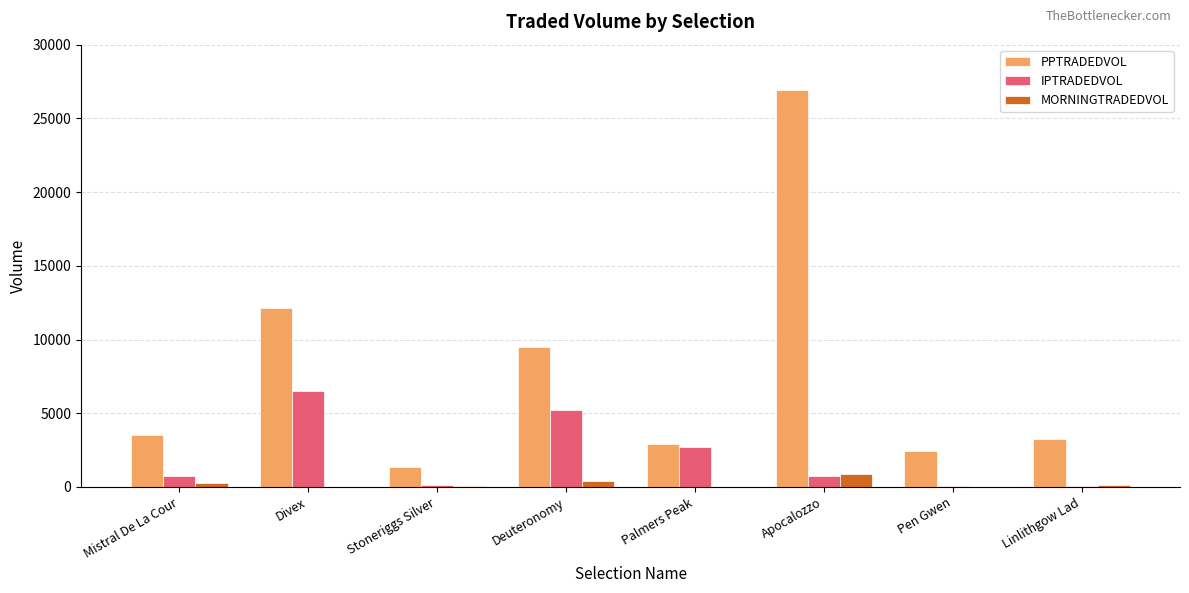

Are the bars horizontal?

No